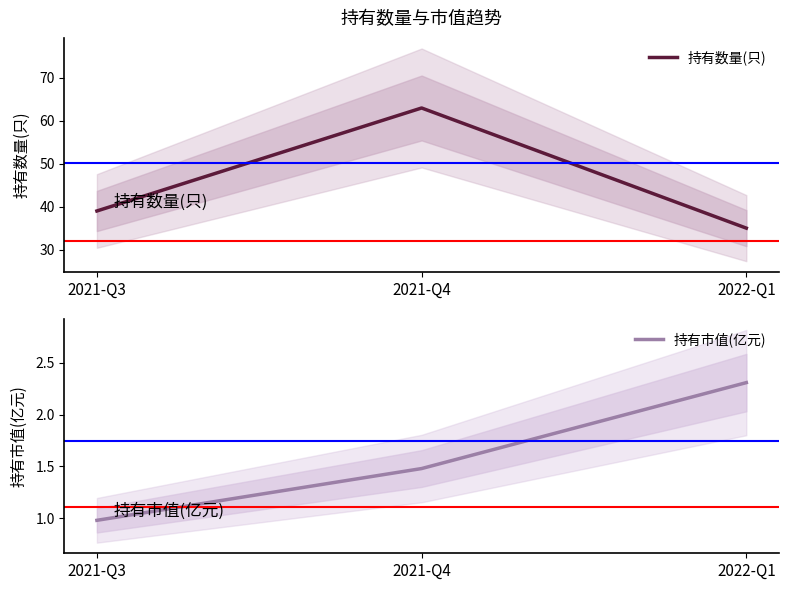

How many 持有数量(只) values are between 35 and 63?

3